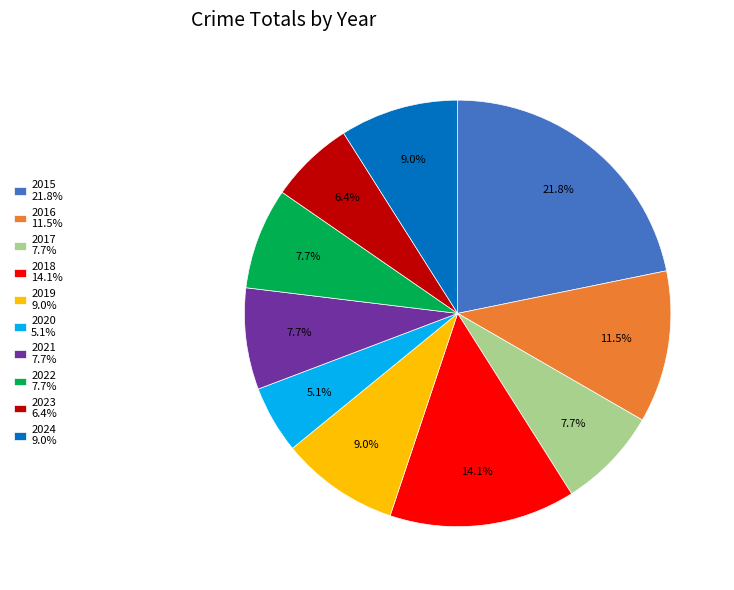

Is the sum of 2018 14.1% and 2016 11.5% greater than half?

No